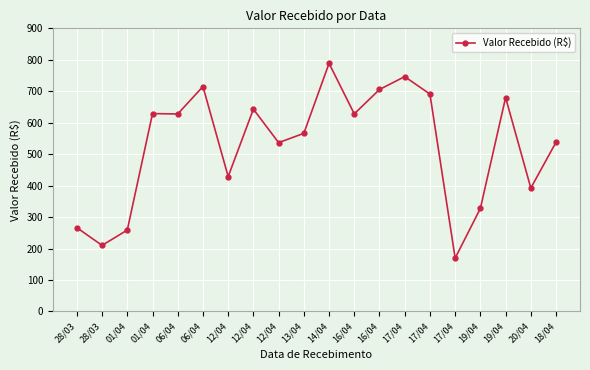

How many lines are shown in the chart?

1